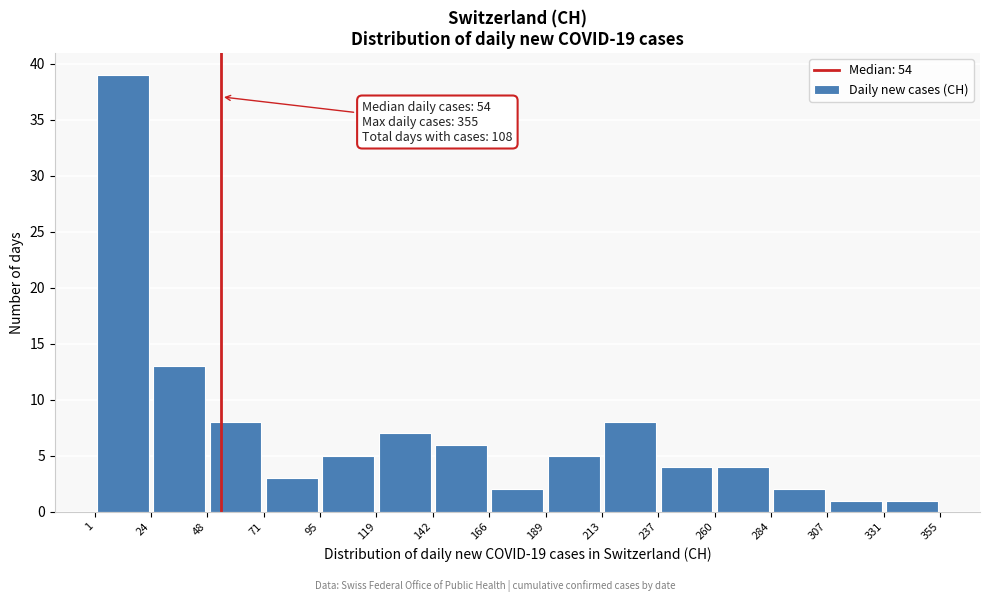

Over which range of the x-axis is the bar tallest?

1 to 24